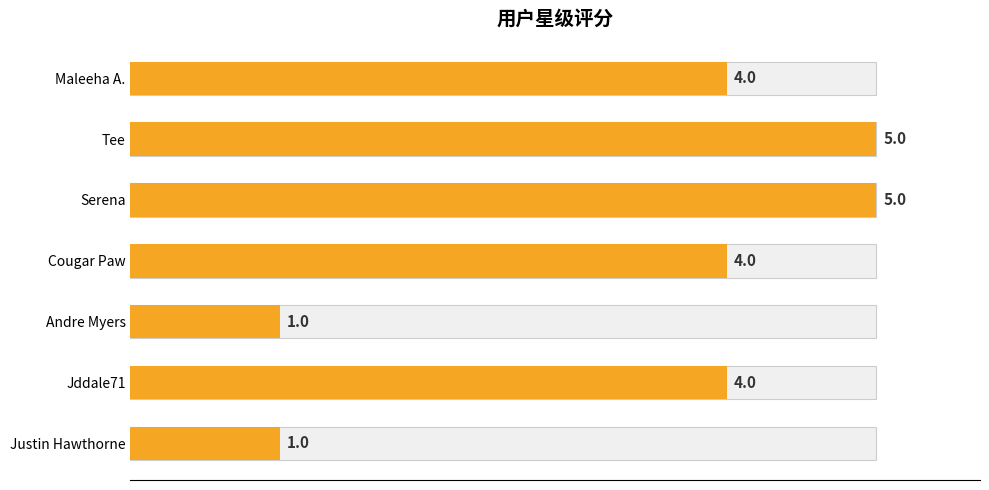

What is the value of the 3rd bar from the left?

5